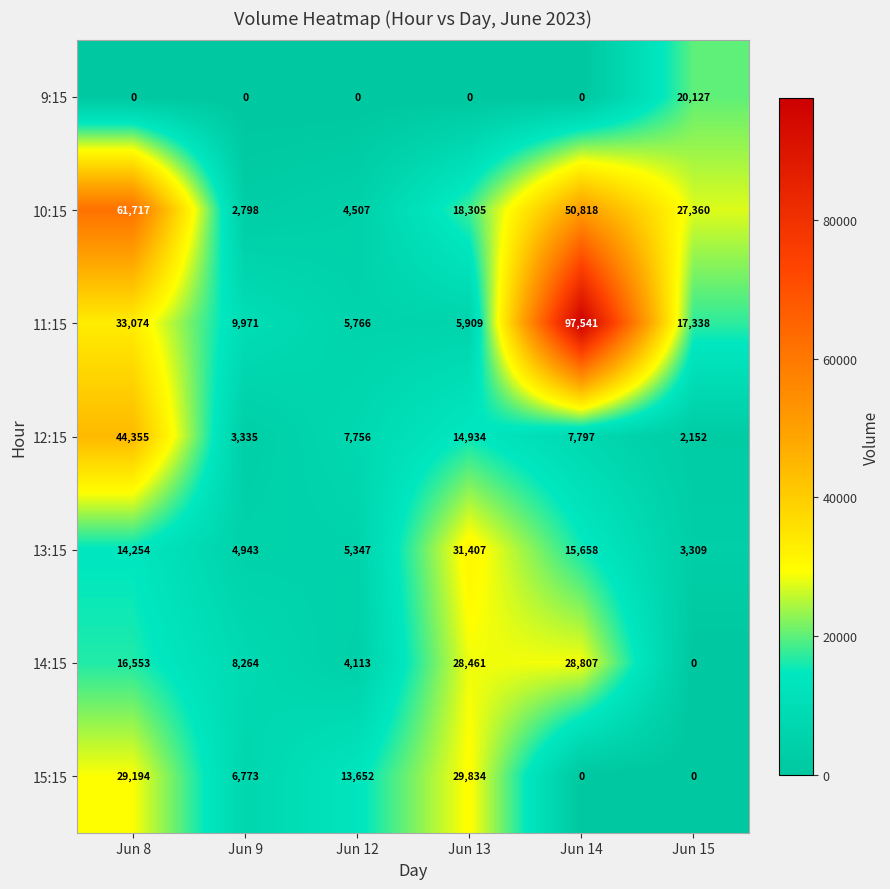

What is the difference between the second highest and second lowest values in the 13:15 series?

10715